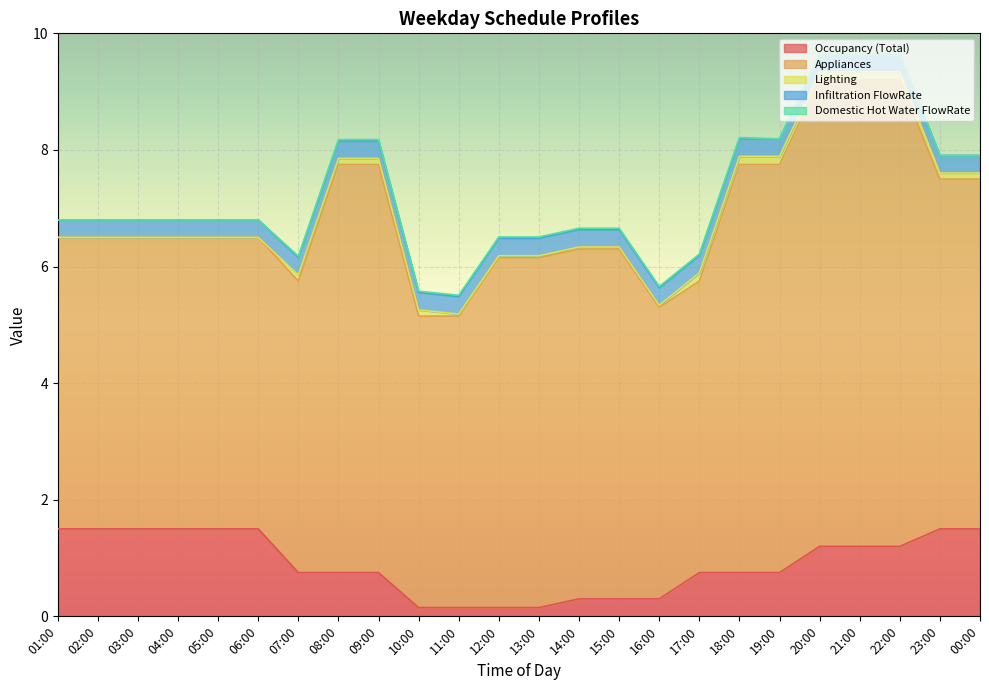

Is the value of Lighting at 05:00 greater than the value of Domestic Hot Water FlowRate at 03:00?

No